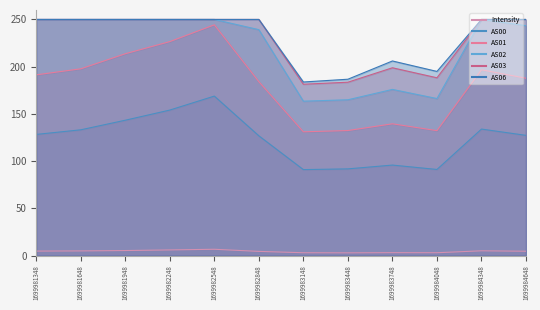

How many categories are shown in the chart?

12